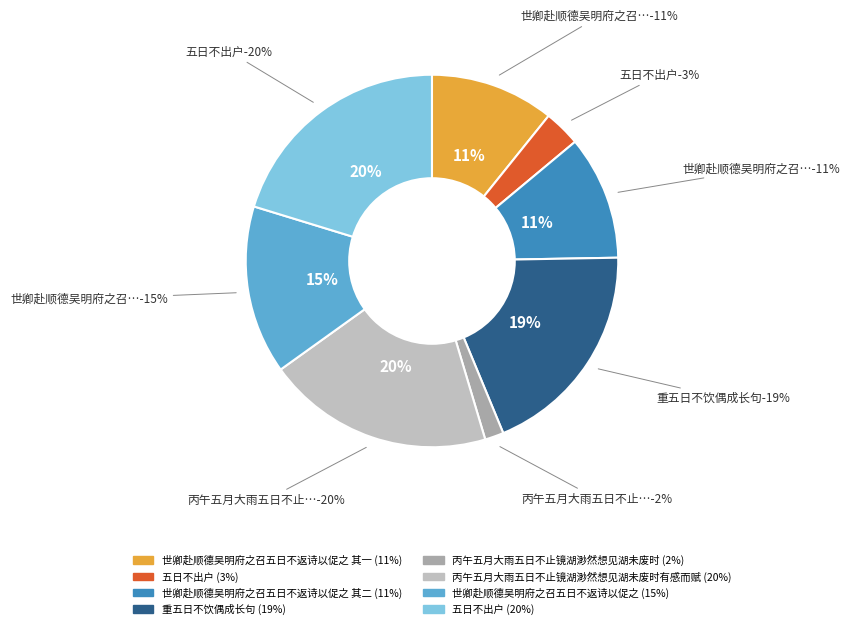

To the nearest percent, what is the average slice percentage?

12%